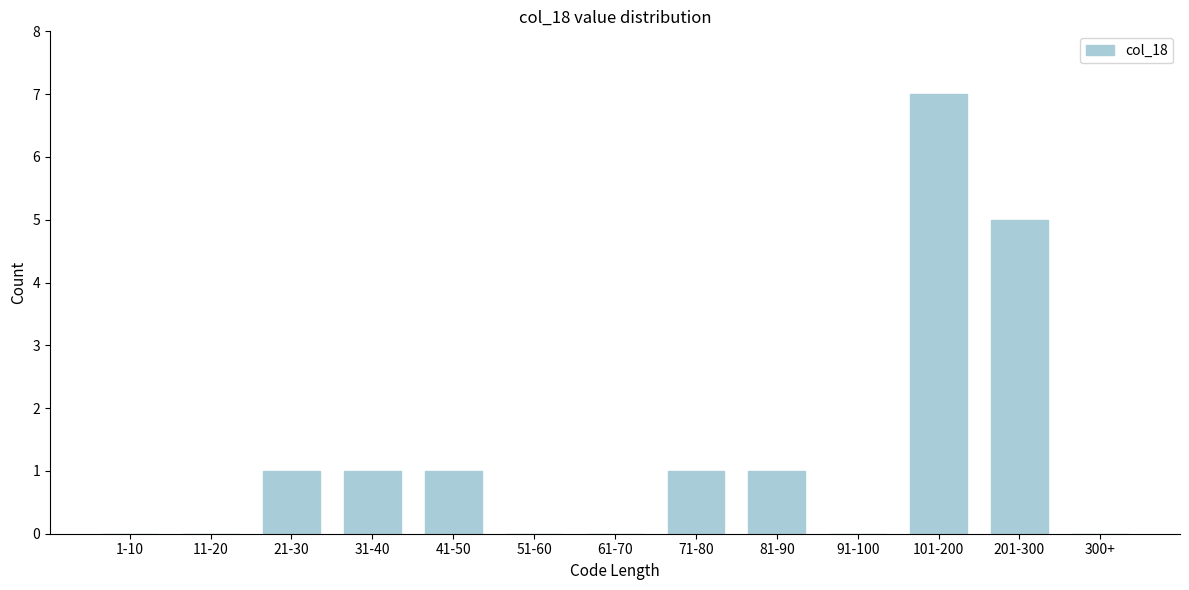

Reading left to right, extract all data points from this chart.

1-10=0	11-20=0	21-30=1	31-40=1	41-50=1	51-60=0	61-70=0	71-80=1	81-90=1	91-100=0	101-200=7	201-300=5	300+=0